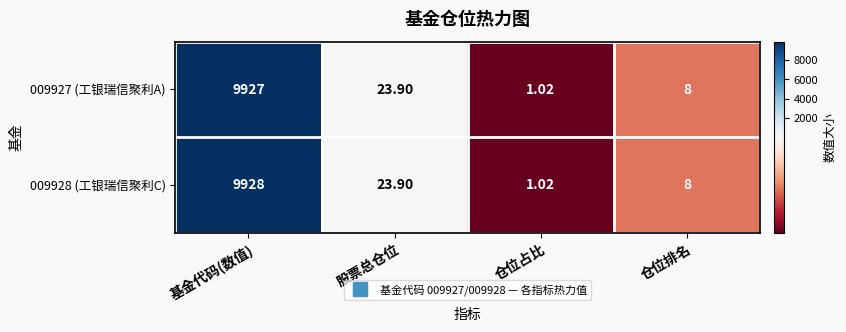

List the labels in order of 009927 (工银瑞信聚利A) value, smallest first.

仓位占比, 仓位排名, 股票总仓位, 基金代码(数值)